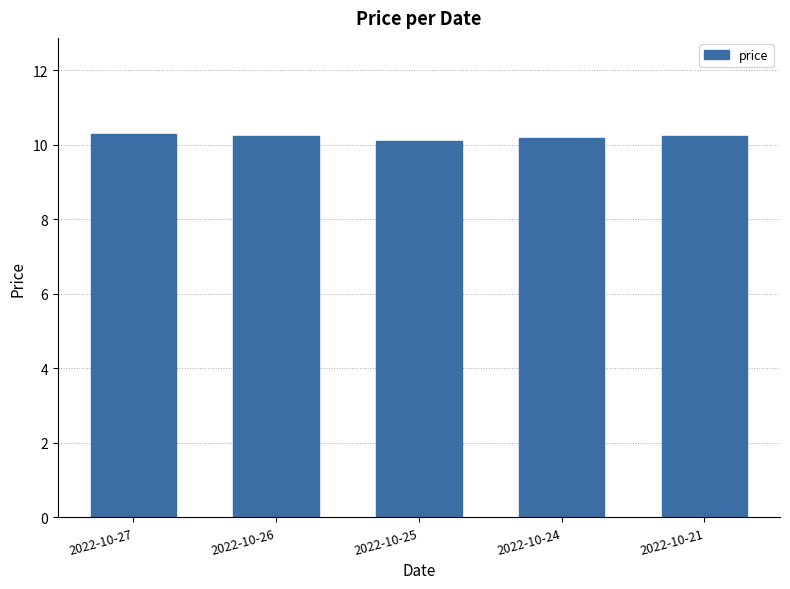

What is the minimum value shown in the chart?

10.1